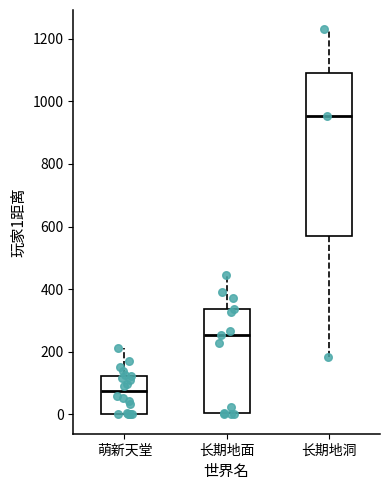

Where is the lower edge of the box for 萌新天堂 on the y-axis? The values are not printed on the chart, so give them approximately, as read against the axis.

0